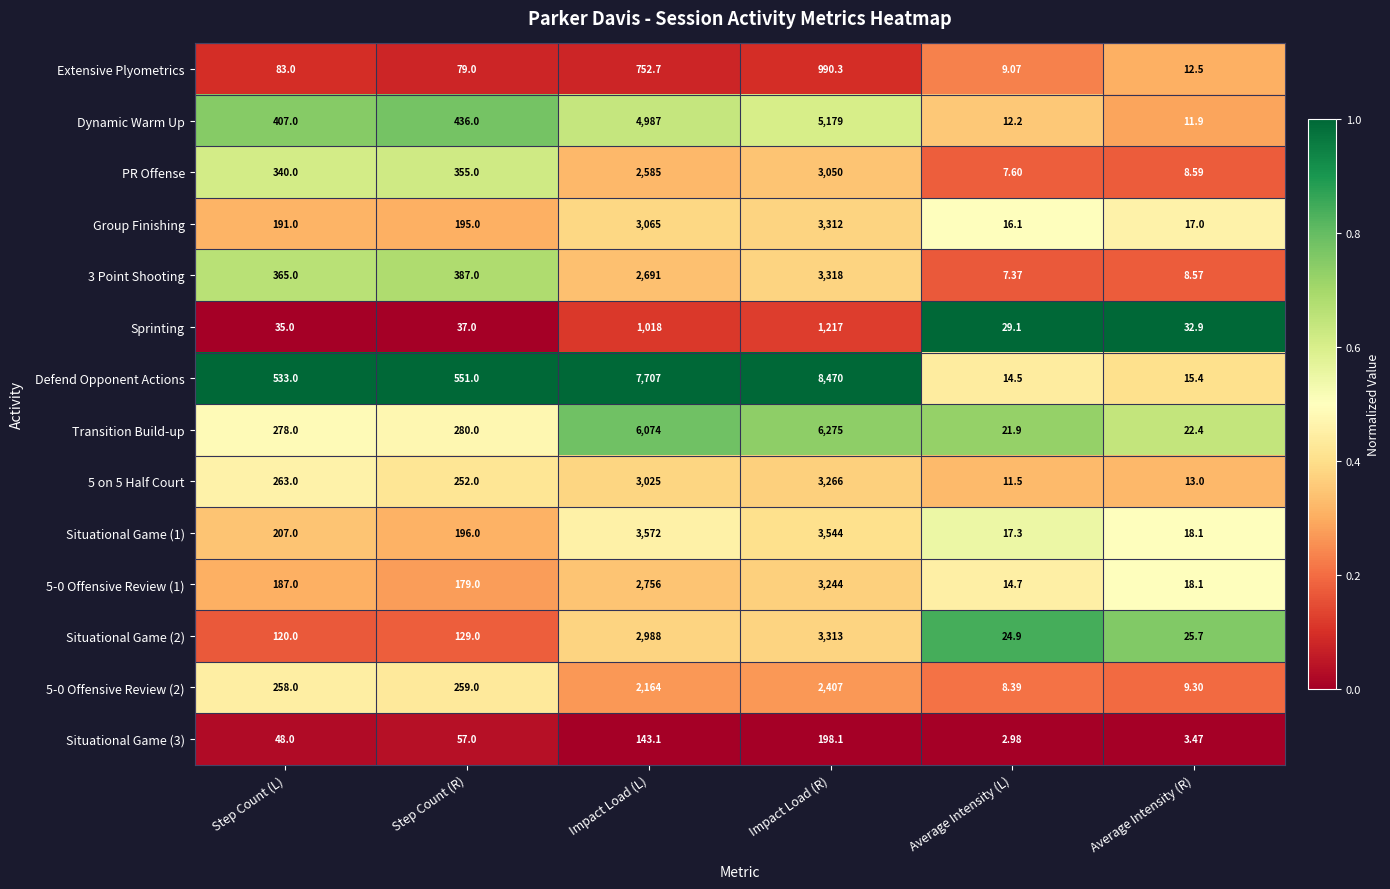

At which category does the chart reach its peak across all series?

Impact Load (R)